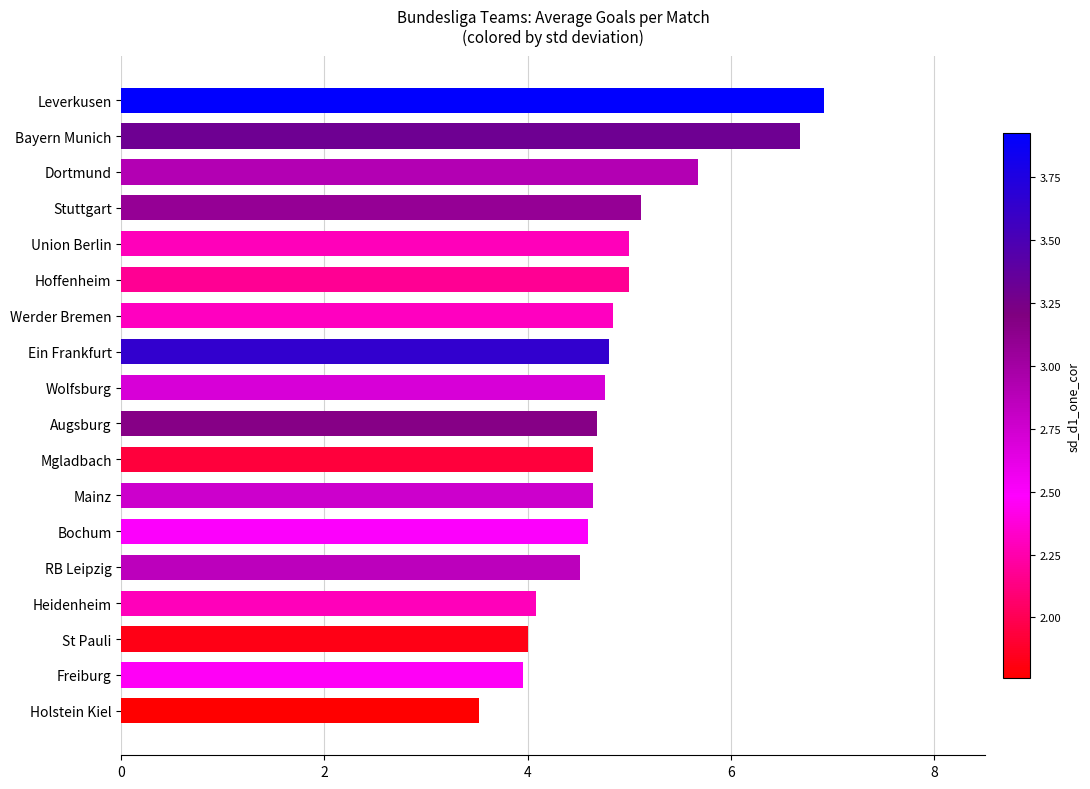

What is the average value?

4.9